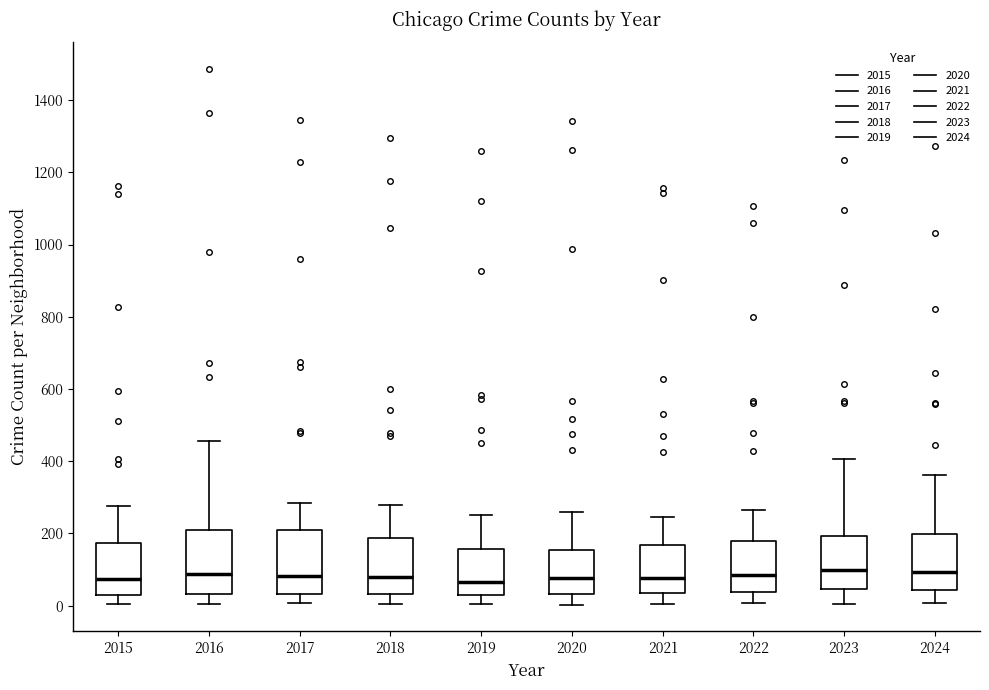

Reading left to right, transcribe this box plot: for each box, give where its median line is, the range the box spans, and where its two whiskers end, as read against the y-axis. The values are not printed on the chart, so give them approximately, as read against the axis.

2015: median 80, box 40 to 180, whiskers 0 to 280
2016: median 80, box 40 to 200, whiskers 0 to 460
2017: median 80, box 40 to 220, whiskers 0 to 280
2018: median 80, box 40 to 180, whiskers 0 to 280
2019: median 60, box 20 to 160, whiskers 0 to 260
2020: median 80, box 40 to 160, whiskers 0 to 260
2021: median 80, box 40 to 160, whiskers 0 to 240
2022: median 80, box 40 to 180, whiskers 0 to 260
2023: median 100, box 40 to 200, whiskers 0 to 400
2024: median 100, box 40 to 200, whiskers 0 to 360